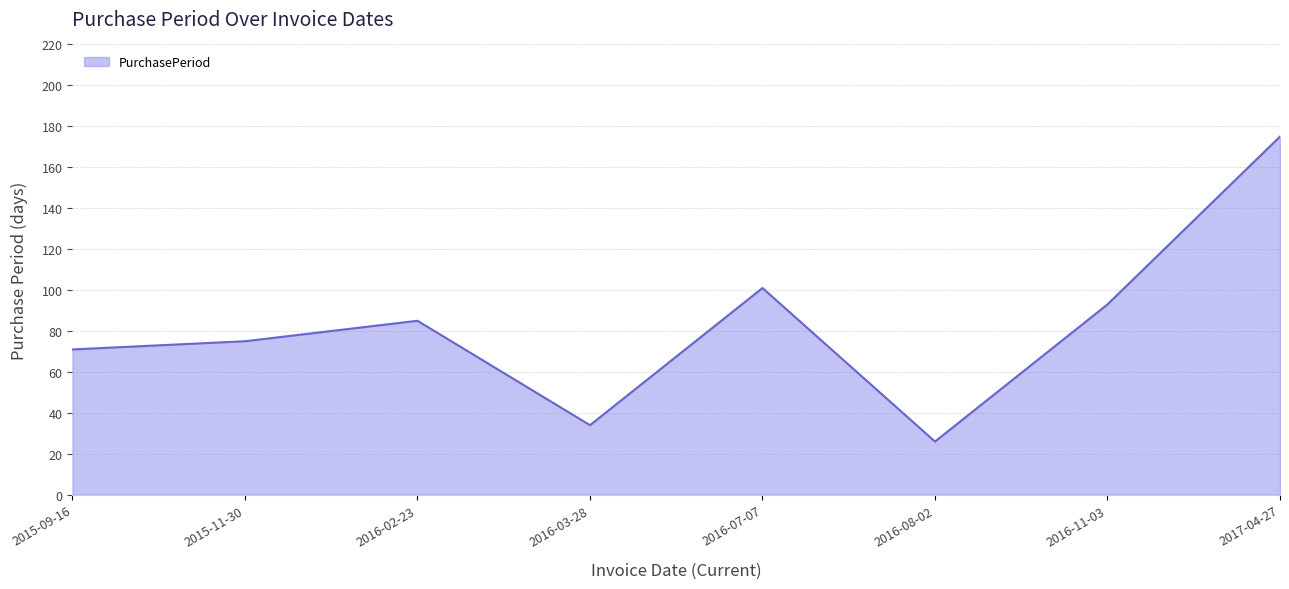

What is the ratio of the value at 2016-07-07 to the value at 2016-03-28?

3.0